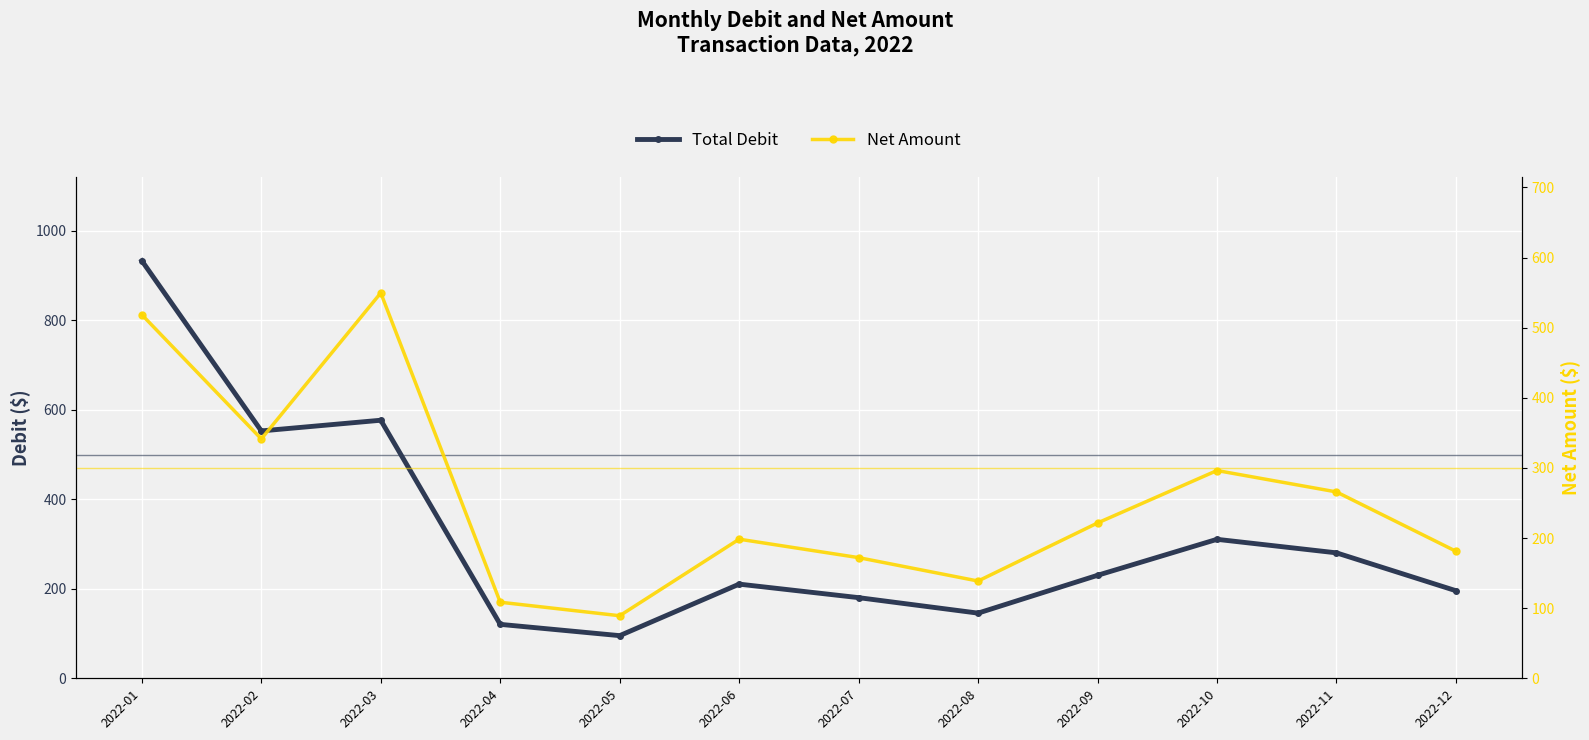

Which series has the largest total across all categories?

Total Debit